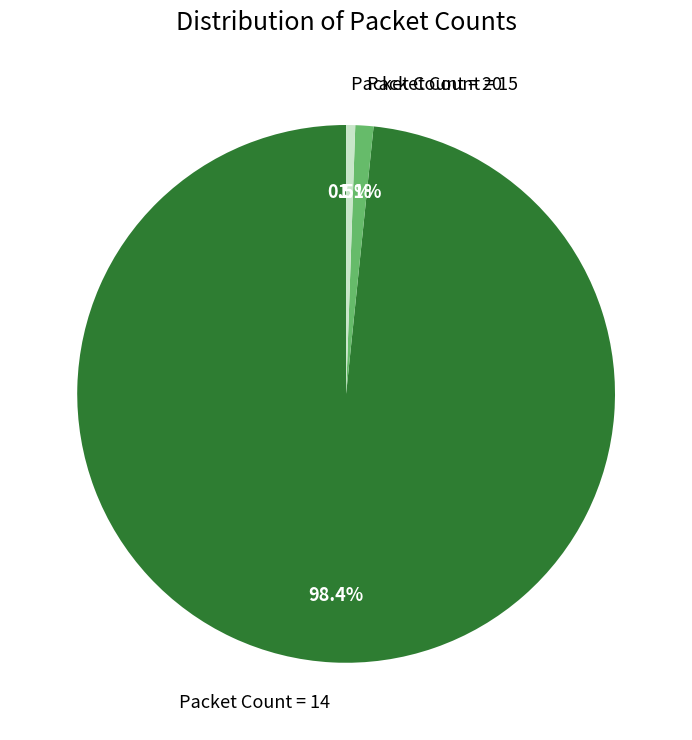

Between Packet Count = 15 and Packet Count = 14, which is larger?

Packet Count = 14